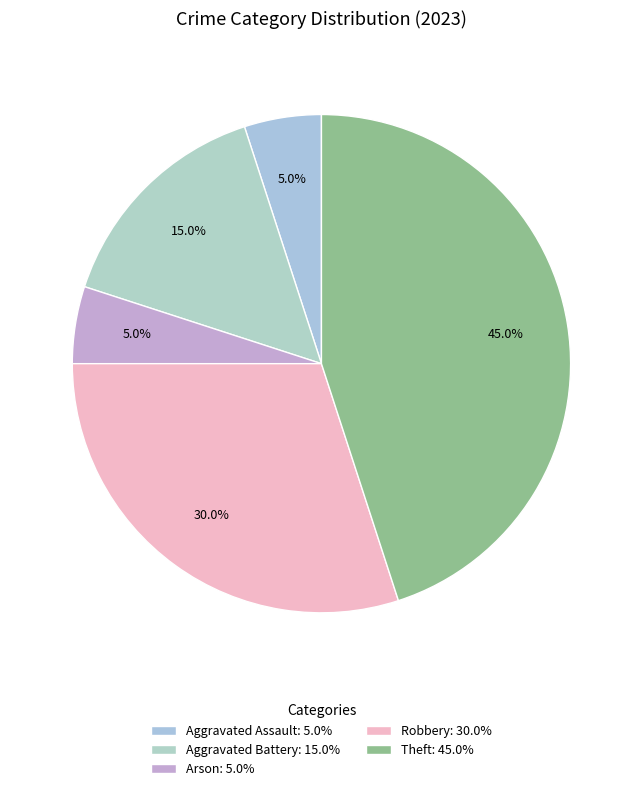

To the nearest percent, what portion does Aggravated Assault represent?

5%